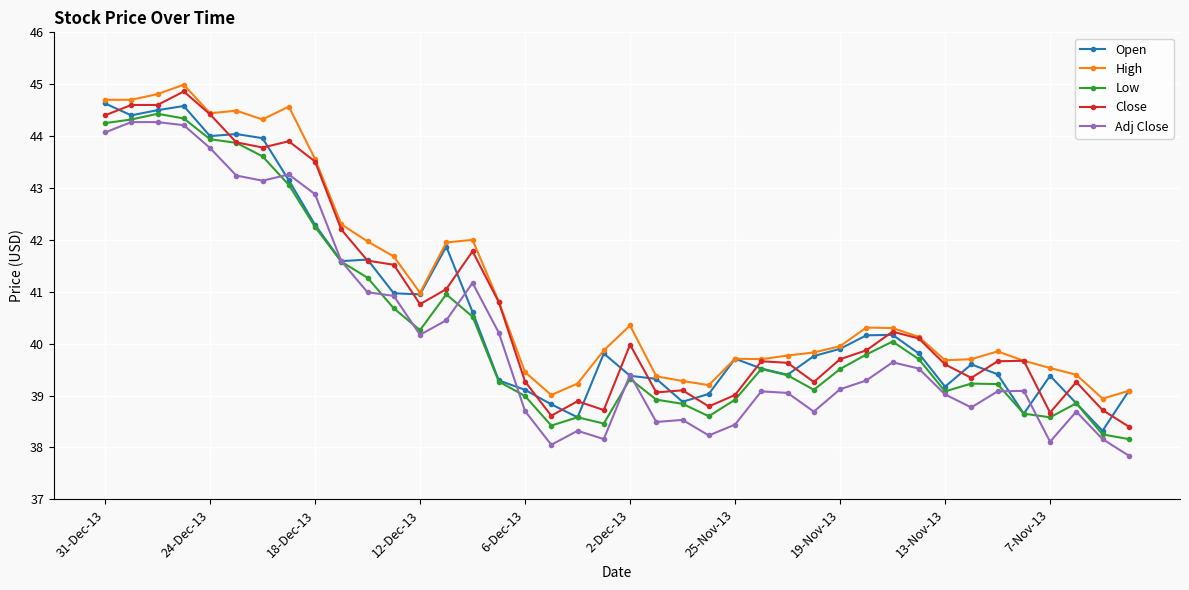

How many categories are shown in the chart?

40